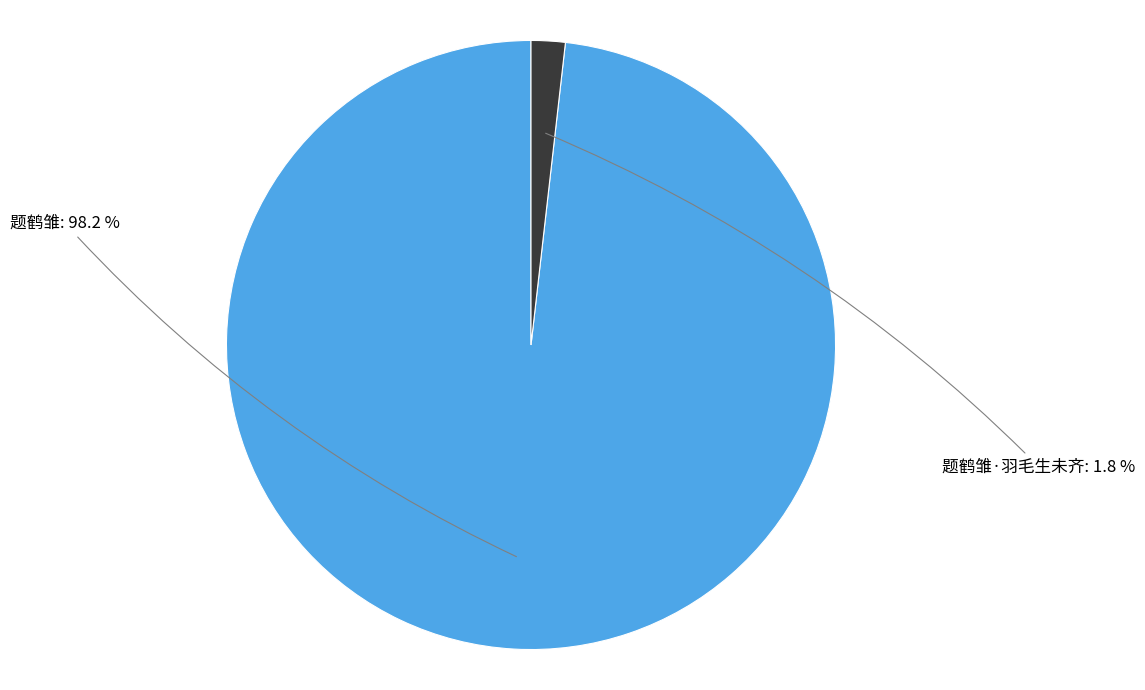

To the nearest percent, what is the difference between the largest and smallest slice percentages?

96%